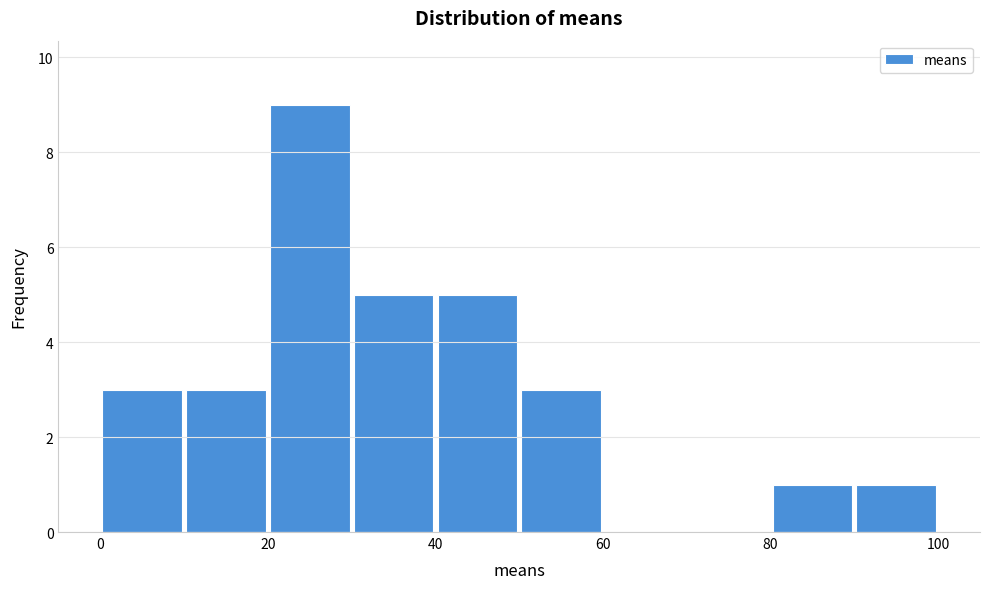

What is the height of the bar covering 90 to 100 on the x-axis? The values are not printed on the chart, so give them approximately, as read against the axis.

1